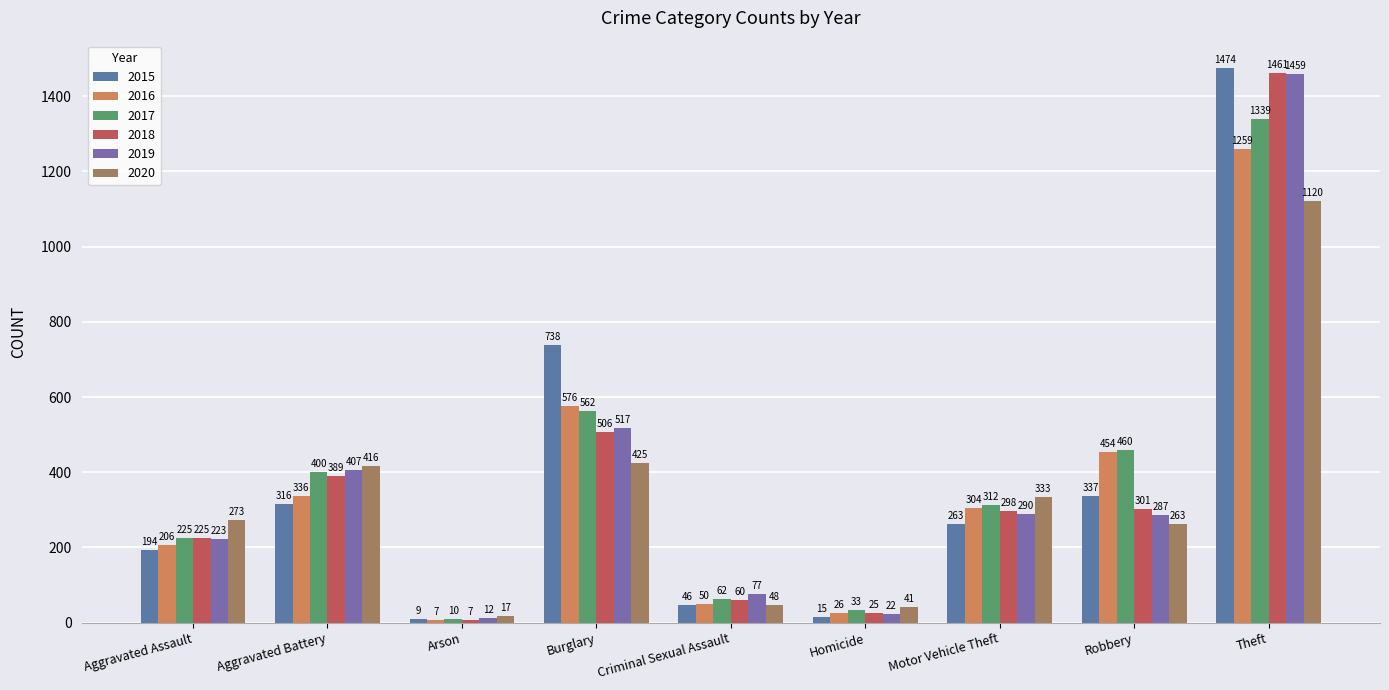

Reading left to right, list all the values displayed in this chart.

2015: Aggravated Assault=194	Aggravated Battery=316	Arson=9	Burglary=738	Criminal Sexual Assault=46	Homicide=15	Motor Vehicle Theft=263	Robbery=337	Theft=1474
2016: Aggravated Assault=206	Aggravated Battery=336	Arson=7	Burglary=576	Criminal Sexual Assault=50	Homicide=26	Motor Vehicle Theft=304	Robbery=454	Theft=1259
2017: Aggravated Assault=225	Aggravated Battery=400	Arson=10	Burglary=562	Criminal Sexual Assault=62	Homicide=33	Motor Vehicle Theft=312	Robbery=460	Theft=1339
2018: Aggravated Assault=225	Aggravated Battery=389	Arson=7	Burglary=506	Criminal Sexual Assault=60	Homicide=25	Motor Vehicle Theft=298	Robbery=301	Theft=1461
2019: Aggravated Assault=223	Aggravated Battery=407	Arson=12	Burglary=517	Criminal Sexual Assault=77	Homicide=22	Motor Vehicle Theft=290	Robbery=287	Theft=1459
2020: Aggravated Assault=273	Aggravated Battery=416	Arson=17	Burglary=425	Criminal Sexual Assault=48	Homicide=41	Motor Vehicle Theft=333	Robbery=263	Theft=1120